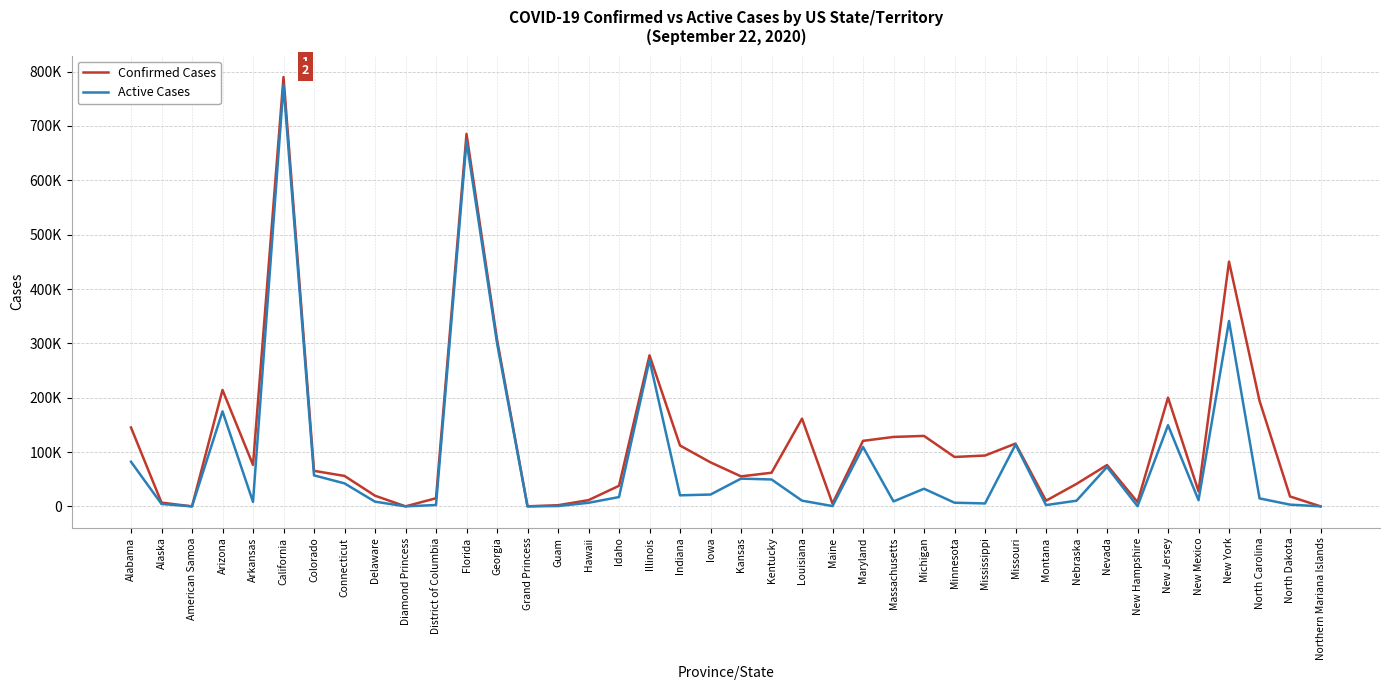

Which series has the largest range (max minus min)?

Confirmed Cases